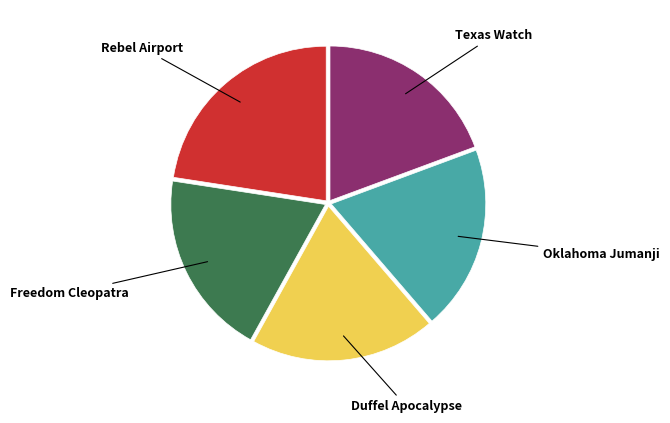

Count the number of slices in the pie.

5